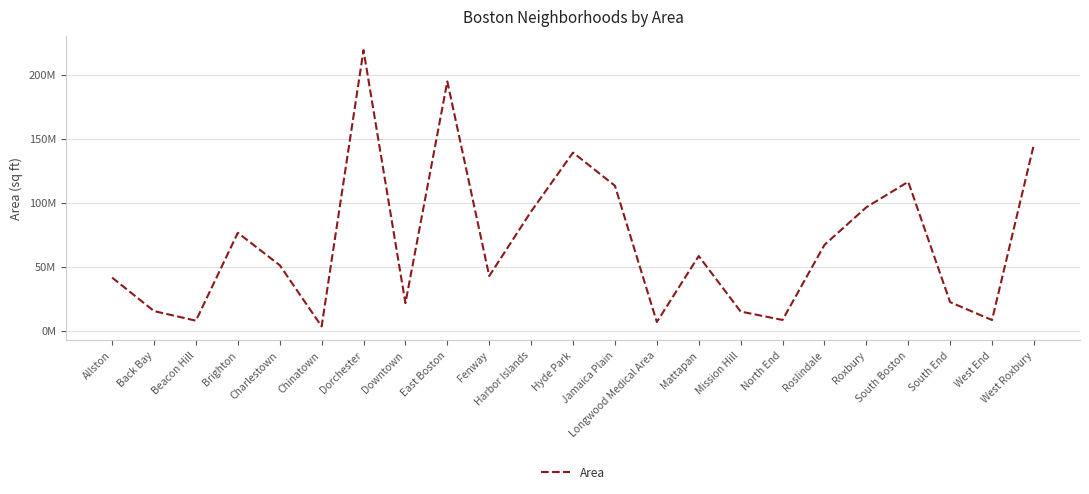

Rank the categories by value from highest to lowest.

Dorchester, East Boston, West Roxbury, Hyde Park, South Boston, Jamaica Plain, Roxbury, Harbor Islands, Brighton, Roslindale, Mattapan, Charlestown, Fenway, Allston, South End, Downtown, Back Bay, Mission Hill, North End, West End, Beacon Hill, Longwood Medical Area, Chinatown